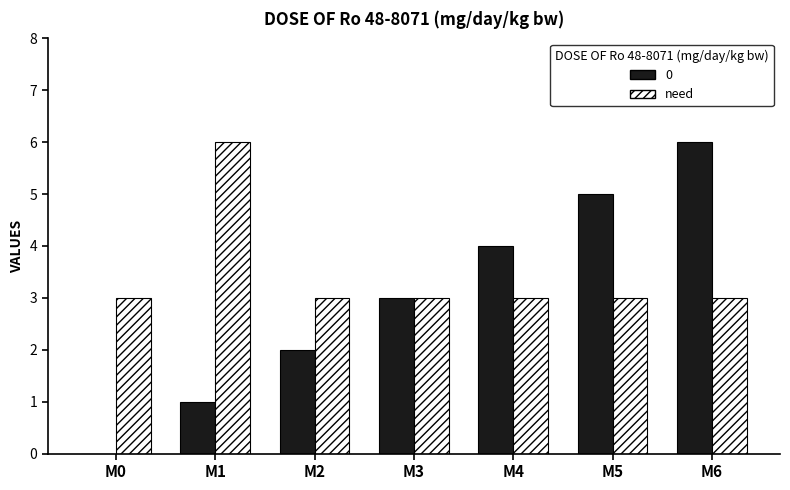

What is the maximum value shown in the chart?

6